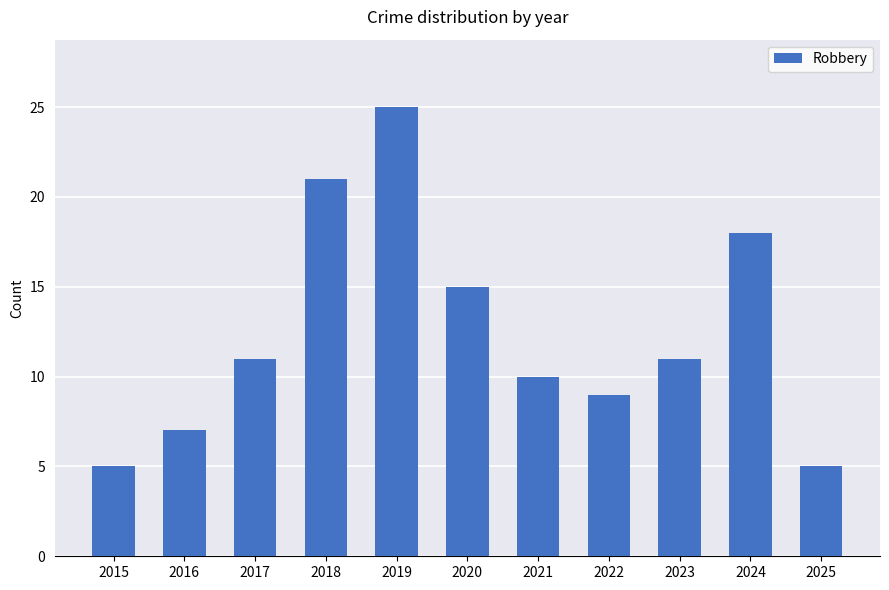

Are the bars horizontal?

No